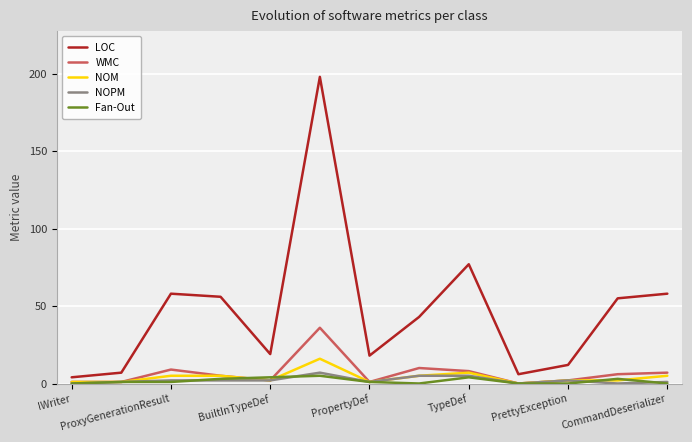

Which series has the largest range (max minus min)?

LOC